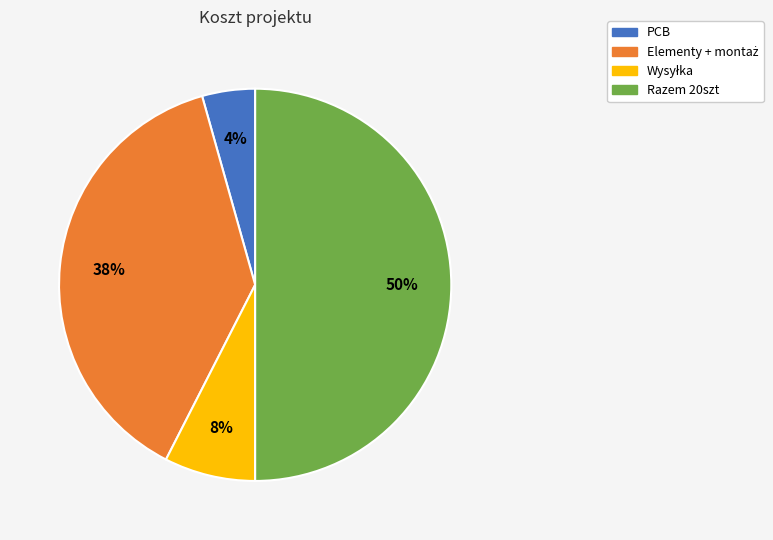

To the nearest percent, what is the difference between the largest and smallest slice percentages?

46%